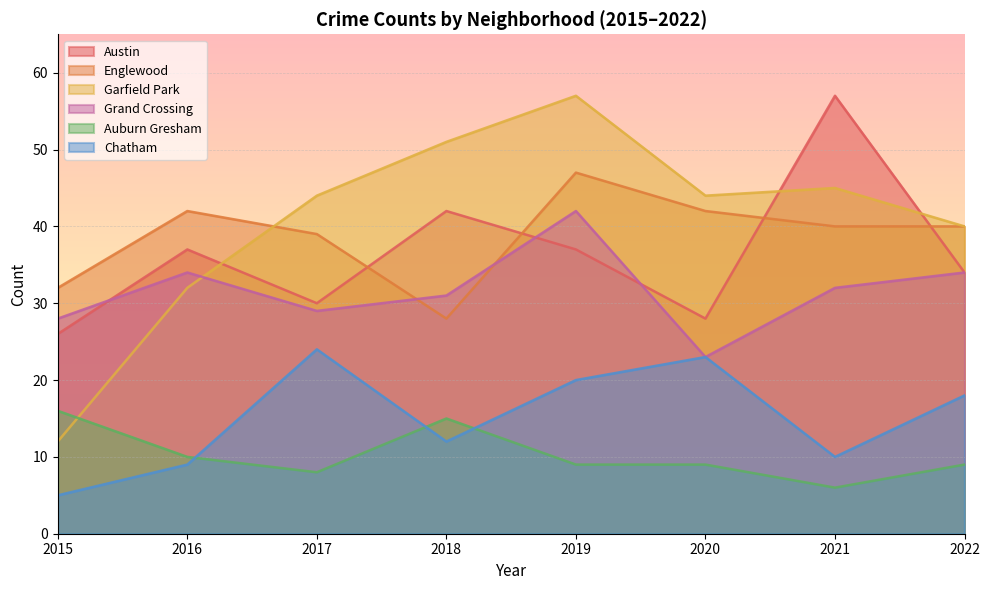

Reading left to right, what are all the values shown in this chart?

Austin: 2015=26	2016=37	2017=30	2018=42	2019=37	2020=28	2021=57	2022=34
Englewood: 2015=32	2016=42	2017=39	2018=28	2019=47	2020=42	2021=40	2022=40
Garfield Park: 2015=12	2016=32	2017=44	2018=51	2019=57	2020=44	2021=45	2022=40
Grand Crossing: 2015=28	2016=34	2017=29	2018=31	2019=42	2020=23	2021=32	2022=34
Auburn Gresham: 2015=16	2016=10	2017=8	2018=15	2019=9	2020=9	2021=6	2022=9
Chatham: 2015=5	2016=9	2017=24	2018=12	2019=20	2020=23	2021=10	2022=18